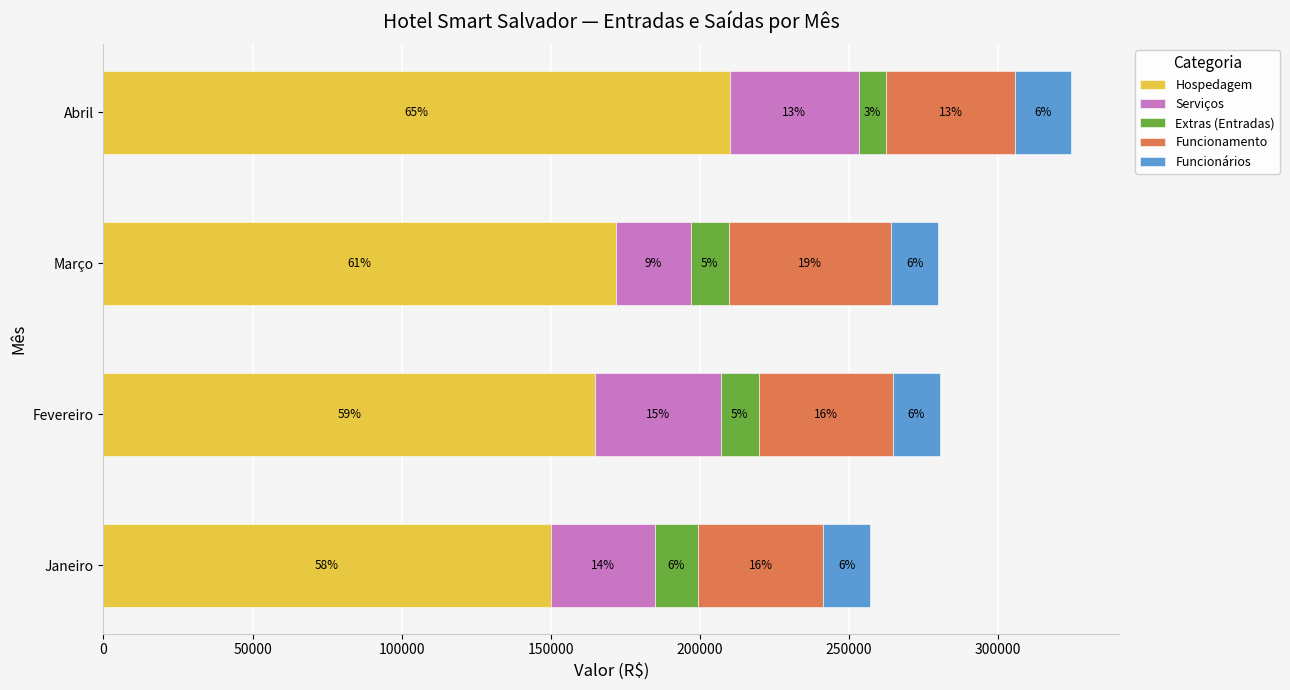

What are all the series names shown in the legend?

Hospedagem, Serviços, Extras (Entradas), Funcionamento, Funcionários